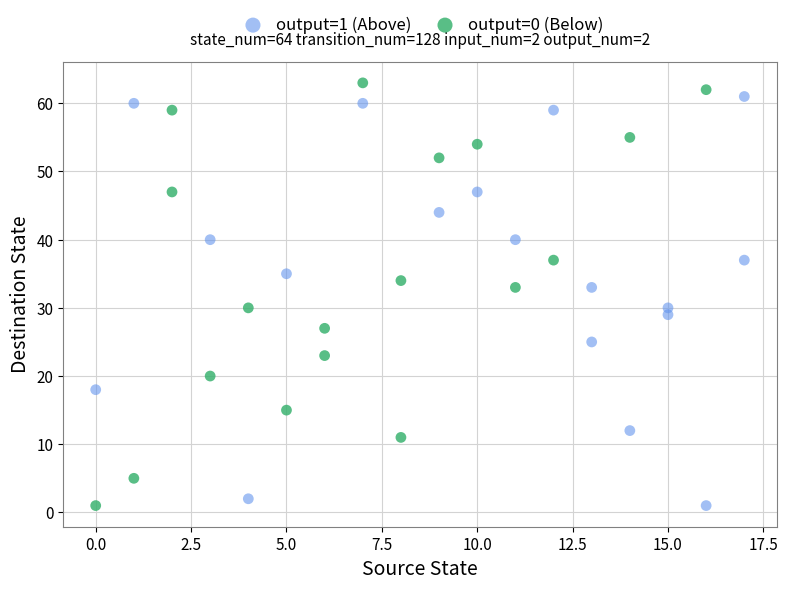

Which series reaches the maximum Y coordinate?

output=0 (Below)